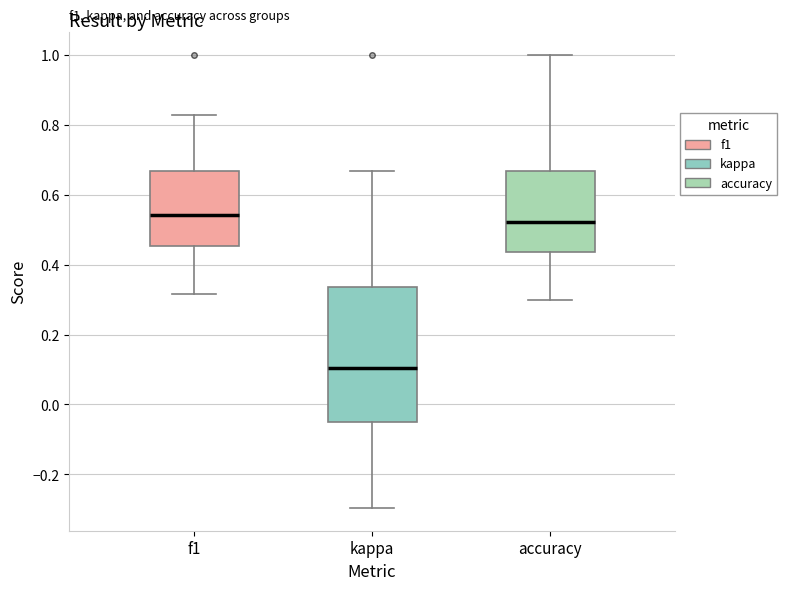

Reading left to right, transcribe this box plot: for each box, give where its median line is, the range the box spans, and where its two whiskers end, as read against the y-axis. The values are not printed on the chart, so give them approximately, as read against the axis.

f1: median 0.54, box 0.46 to 0.66, whiskers 0.32 to 0.82
kappa: median 0.10, box -0.06 to 0.34, whiskers -0.30 to 0.66
accuracy: median 0.52, box 0.44 to 0.66, whiskers 0.30 to 1.00